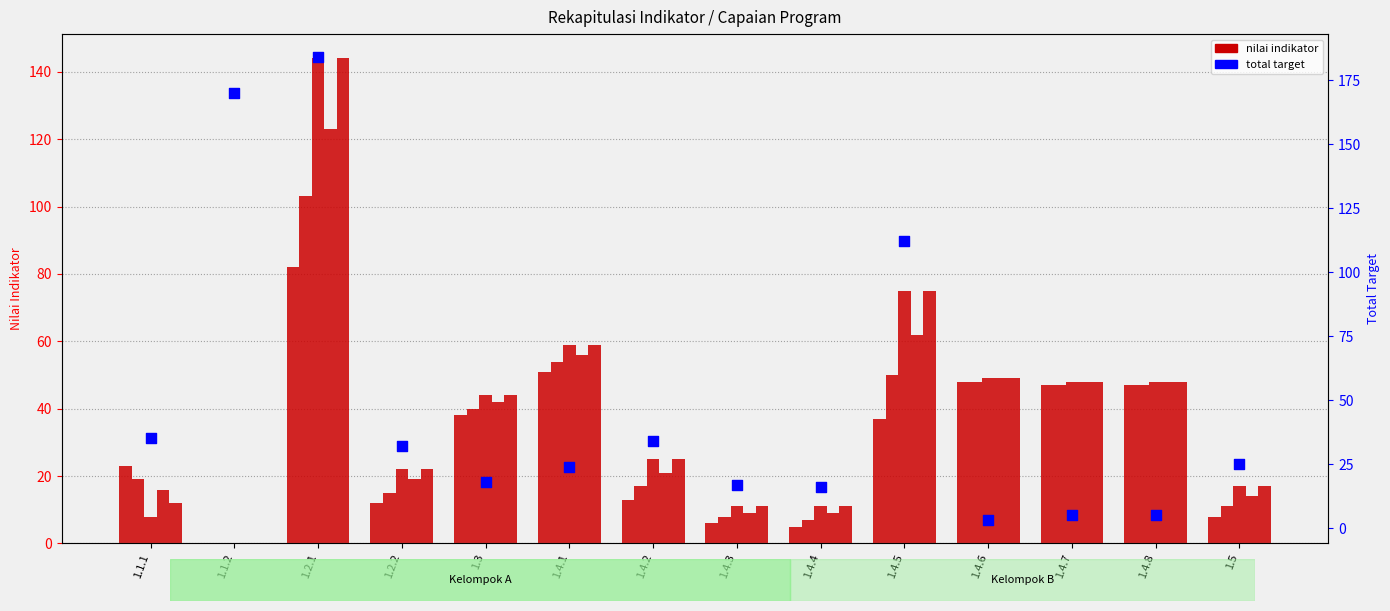

What is the total value across all series at 1.5?

92